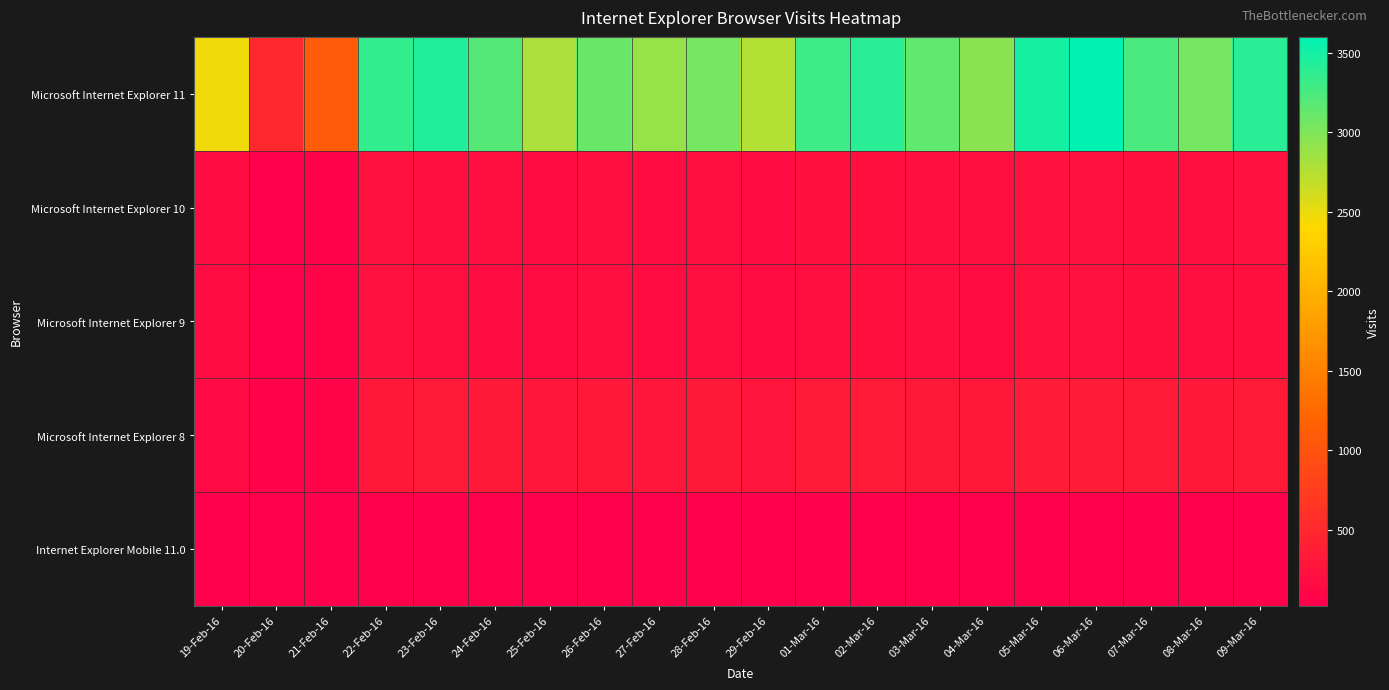

How many distinct data groups are displayed?

5